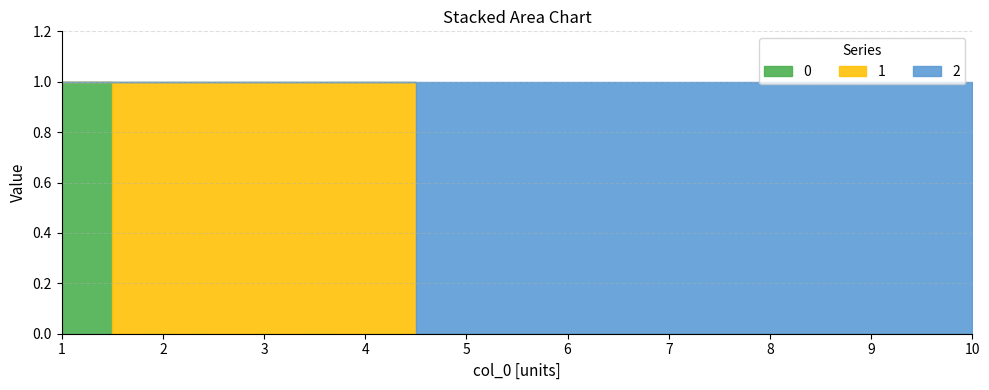

Which category has the highest value across all series?

1